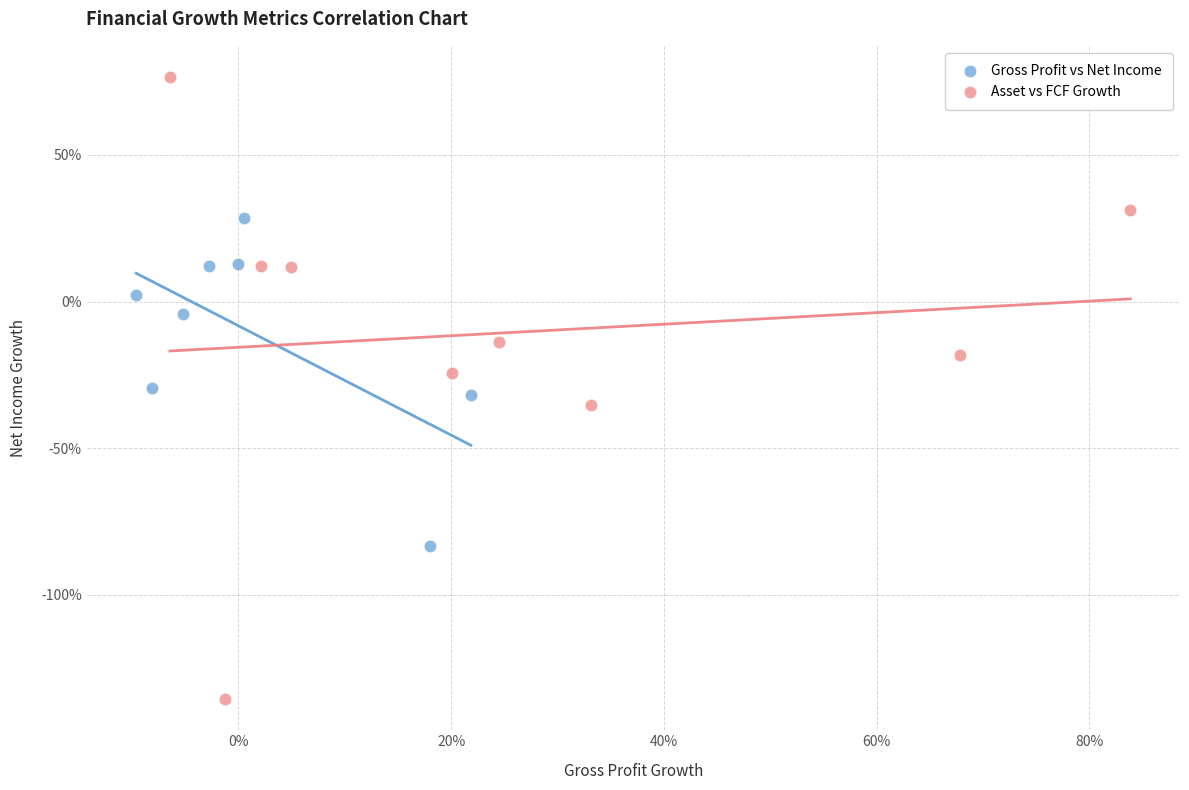

Which series reaches the minimum Y coordinate?

Asset vs FCF Growth